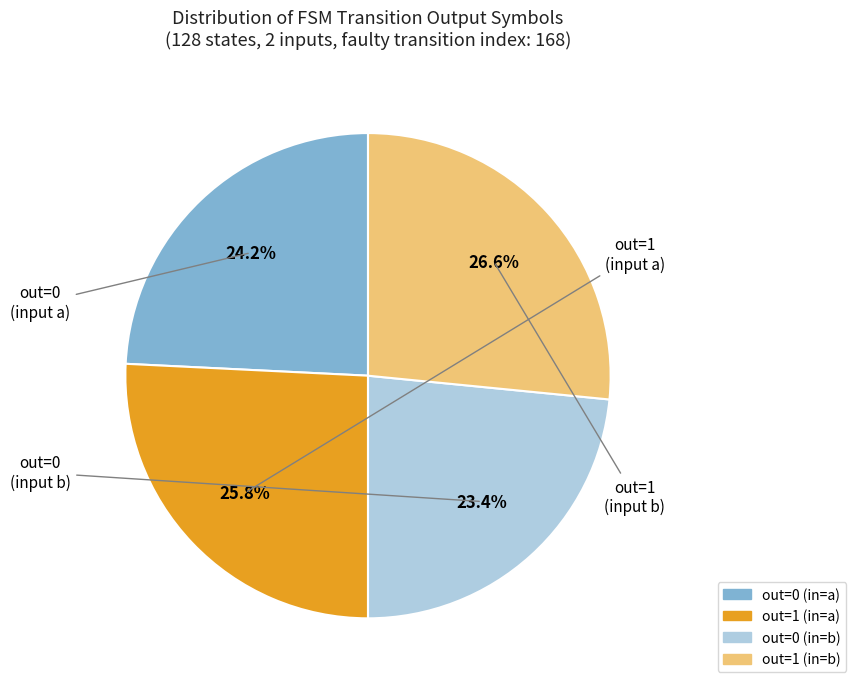

To the nearest percent, what is the average slice percentage?

25%